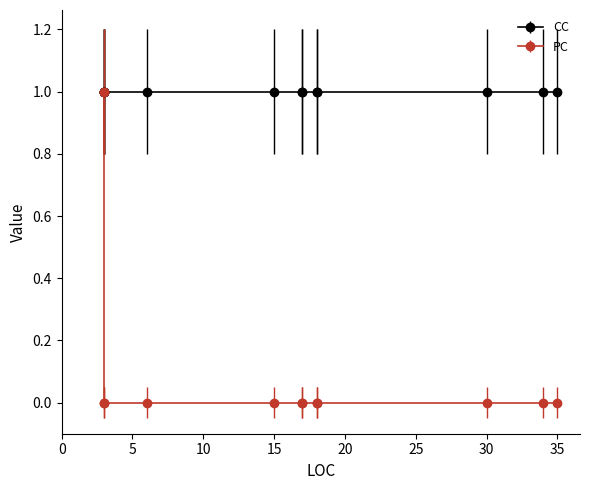

What is the value of the 4th point from the left?

1